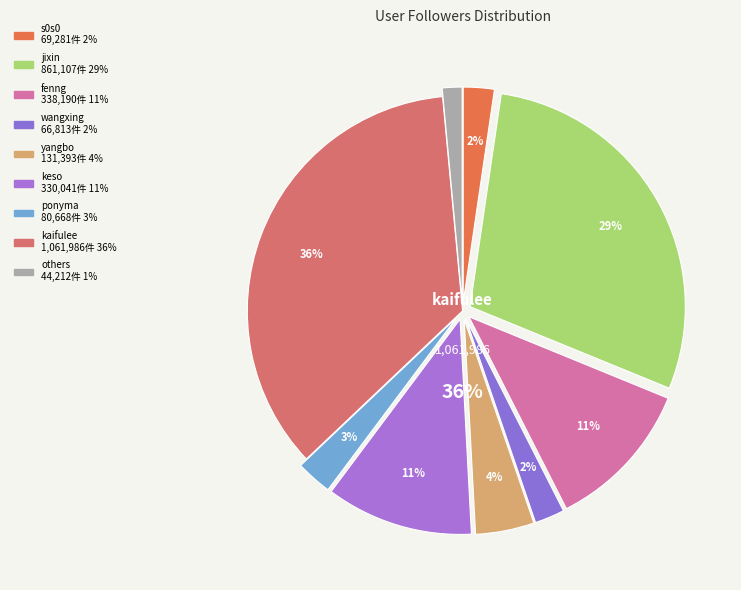

What is the change in value from s0s0 to yangbo?

+62112